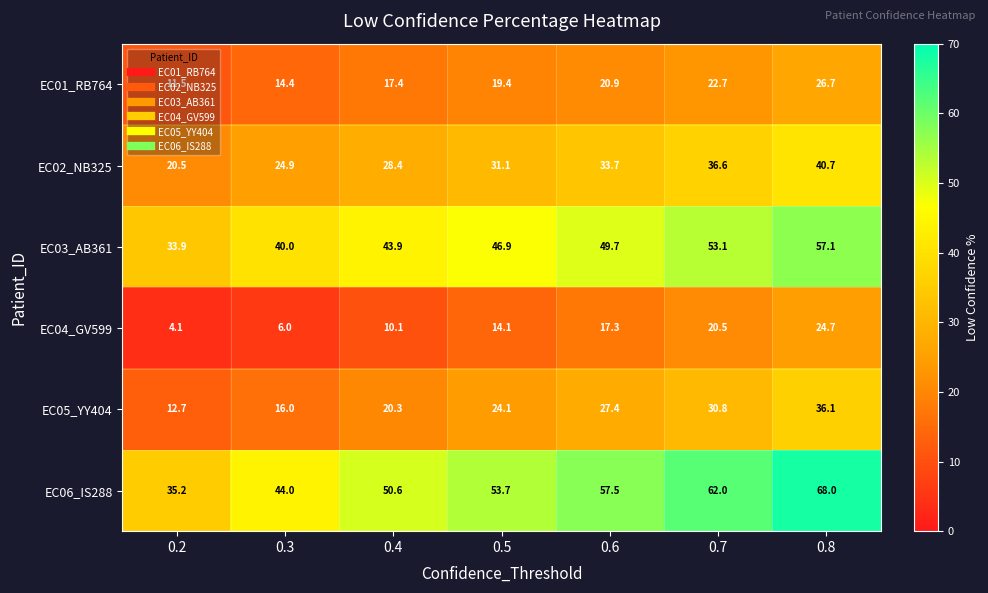

At which label is EC02_NB325 closest to 30?

0.5